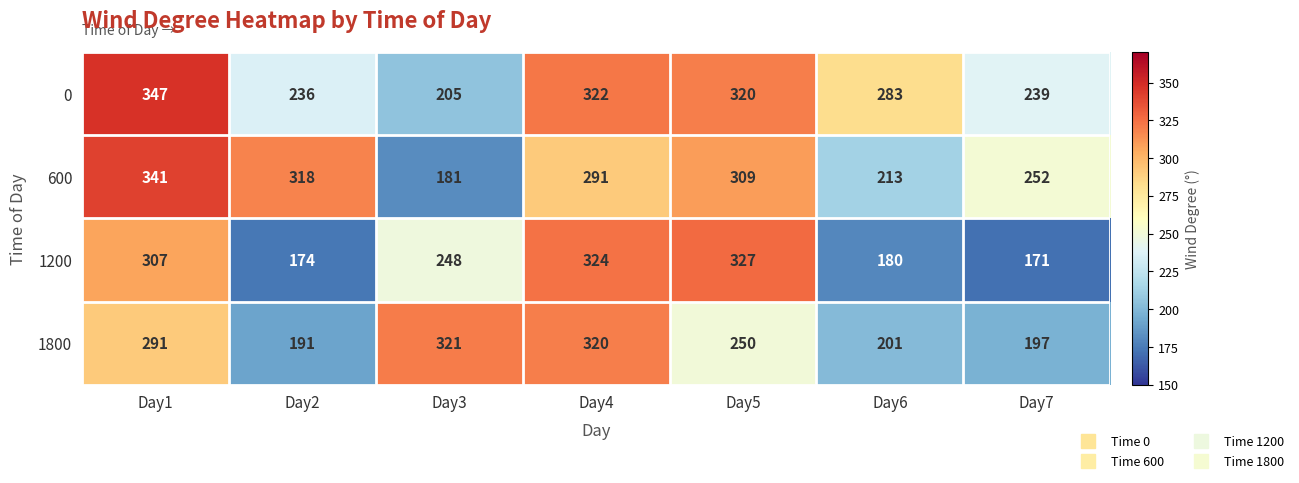

What is the total value across all series at Day2?

919